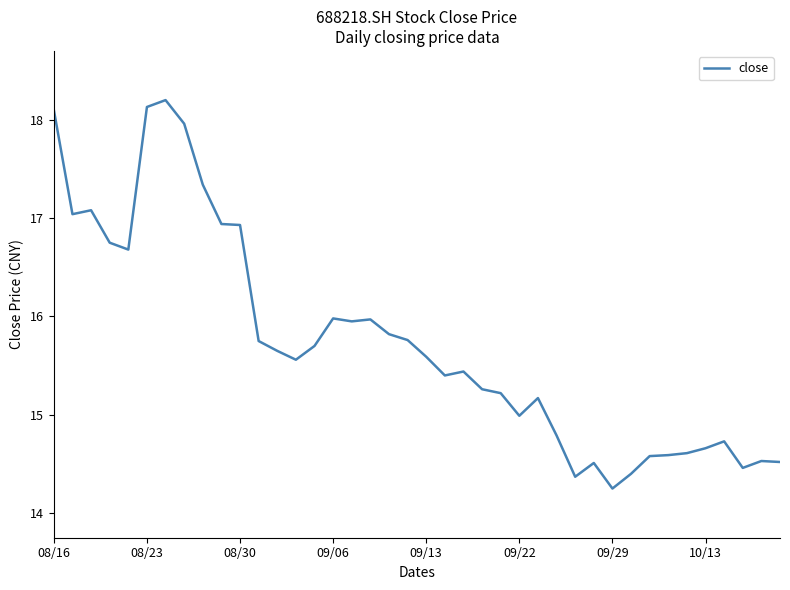

What is the greatest value displayed?

18.2